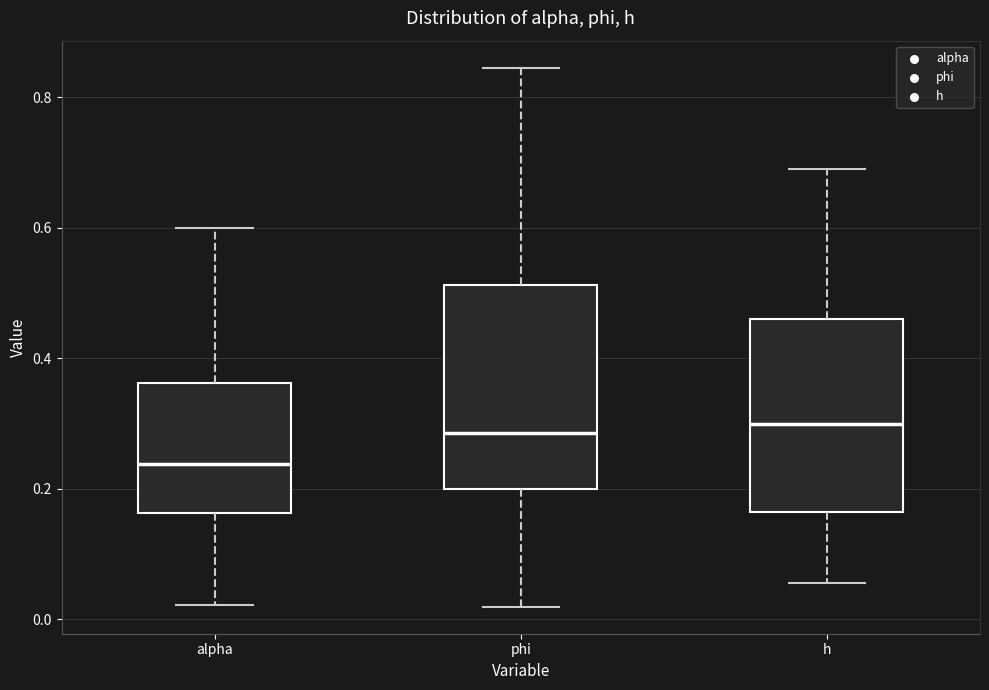

Which box has the lowest median line?

alpha